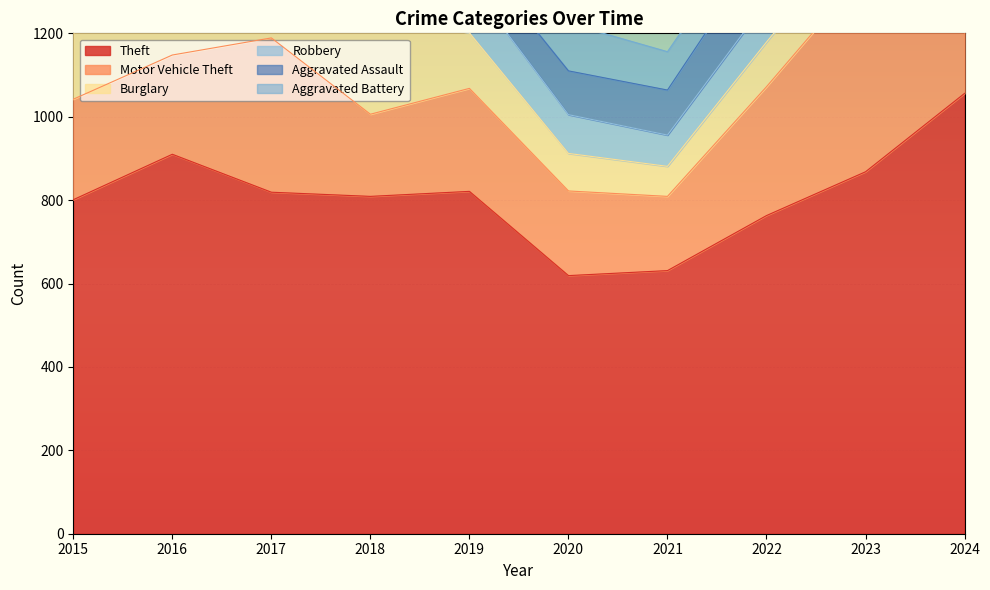

True or false: Robbery and Theft cross at least once.

False